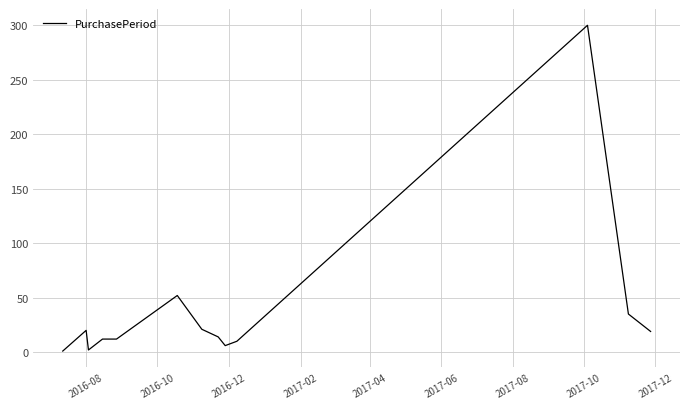

What is the difference between the maximum and minimum values?

299